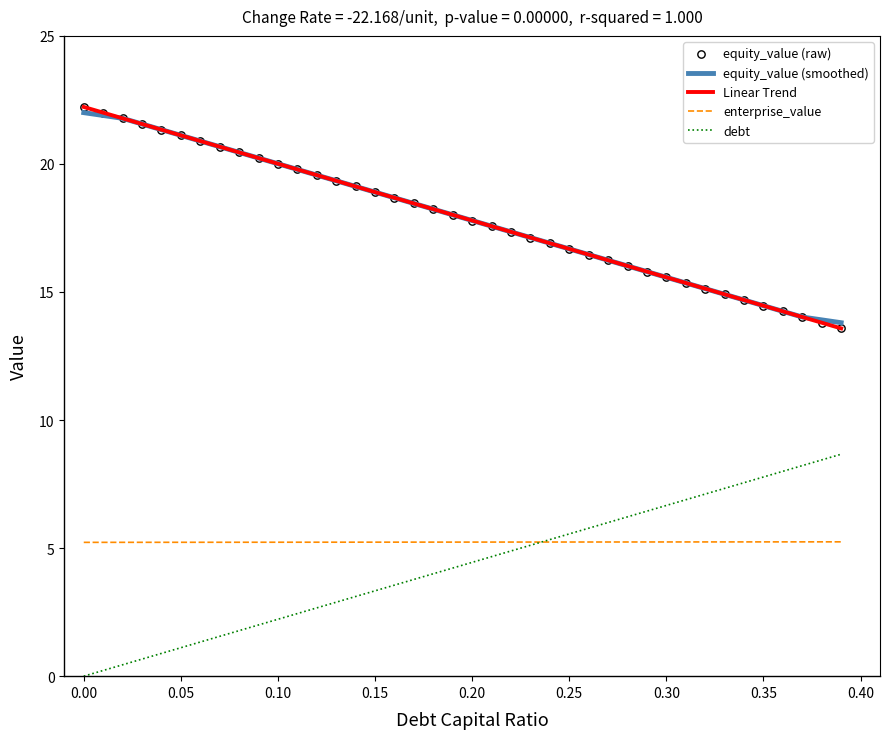

Which series has the largest total across all categories?

Linear Trend